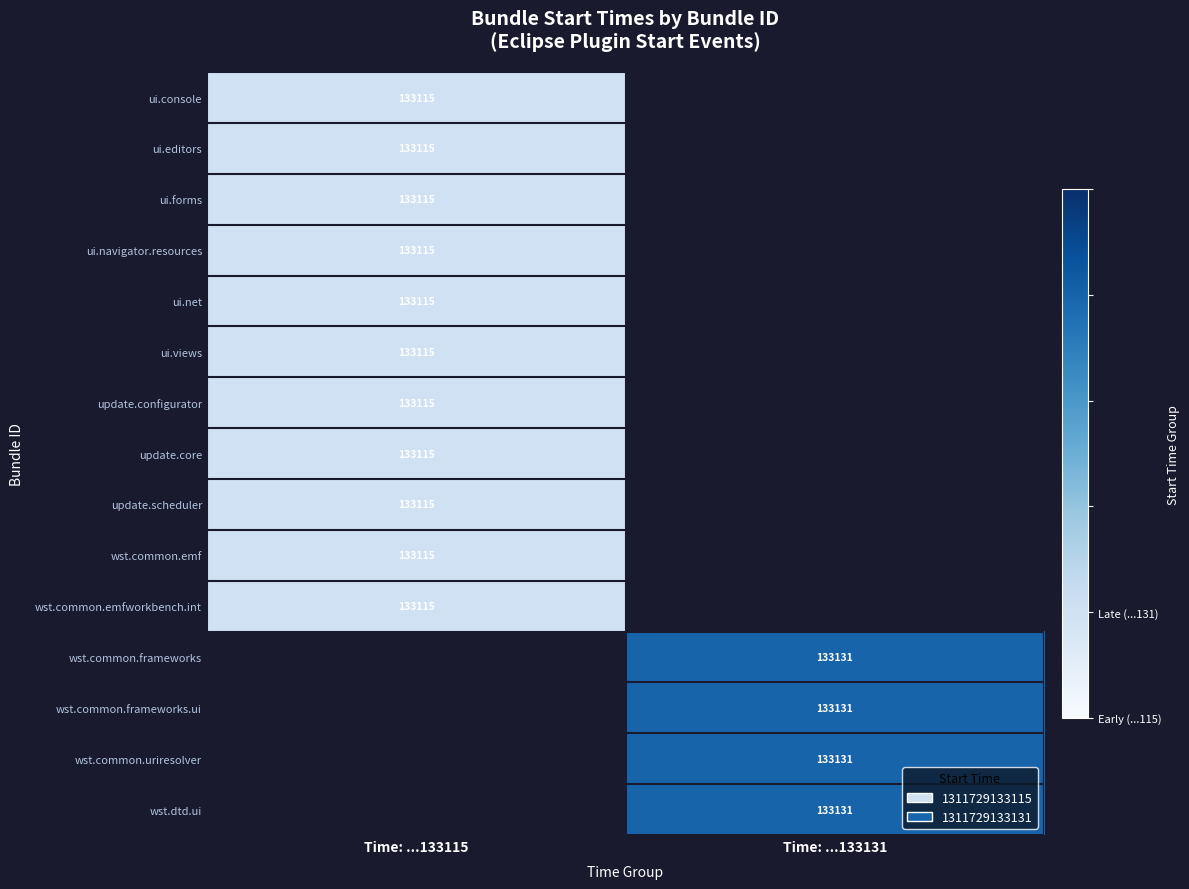

Is it true that ui.forms equals 31154.8 at Time: ...133115?

False